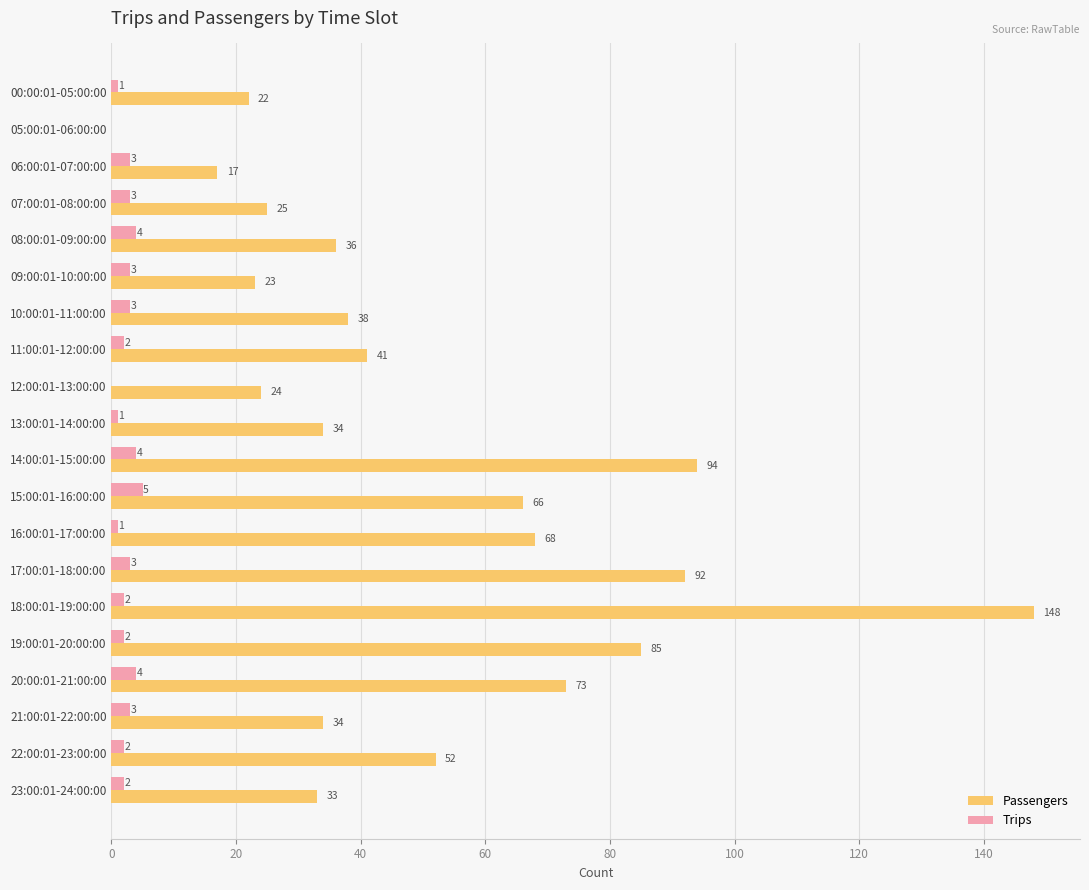

What is the maximum value for Passengers?

148